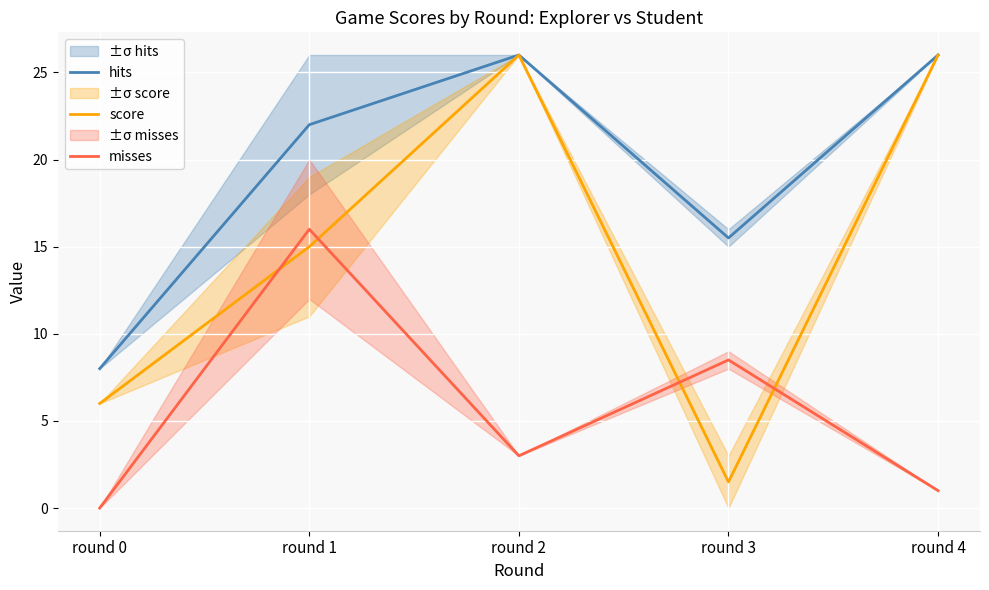

What is the sum of the misses values at round 0 and round 3?

8.5